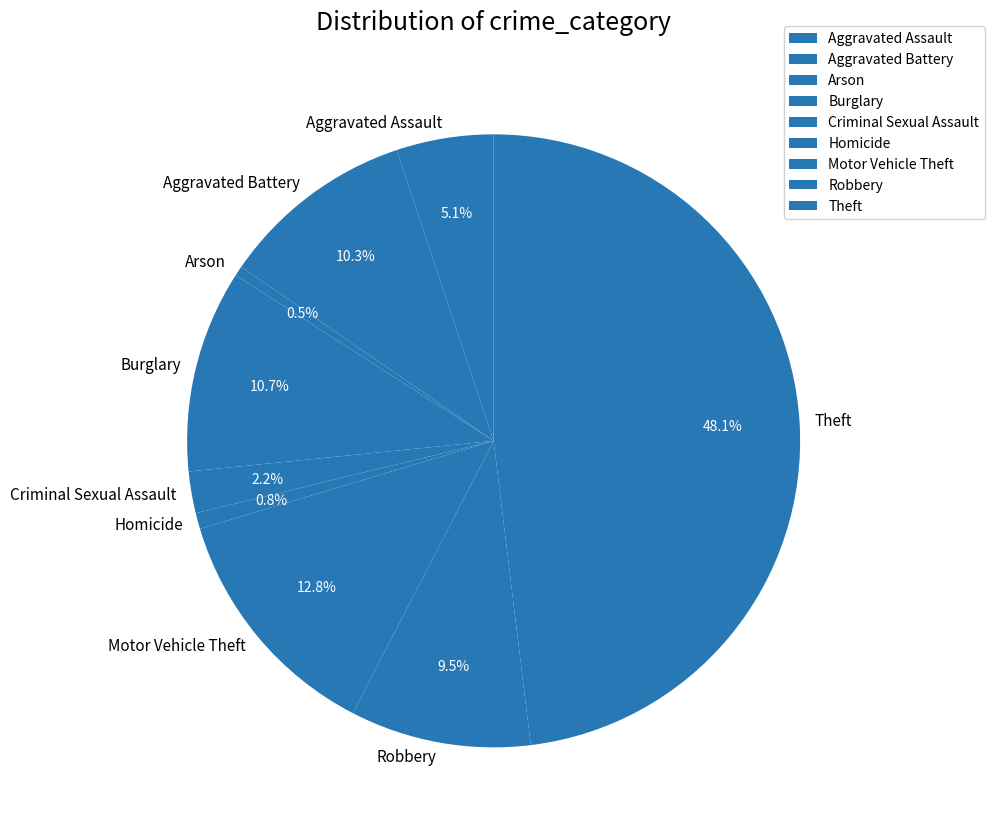

Which category has the biggest portion of the pie?

Theft